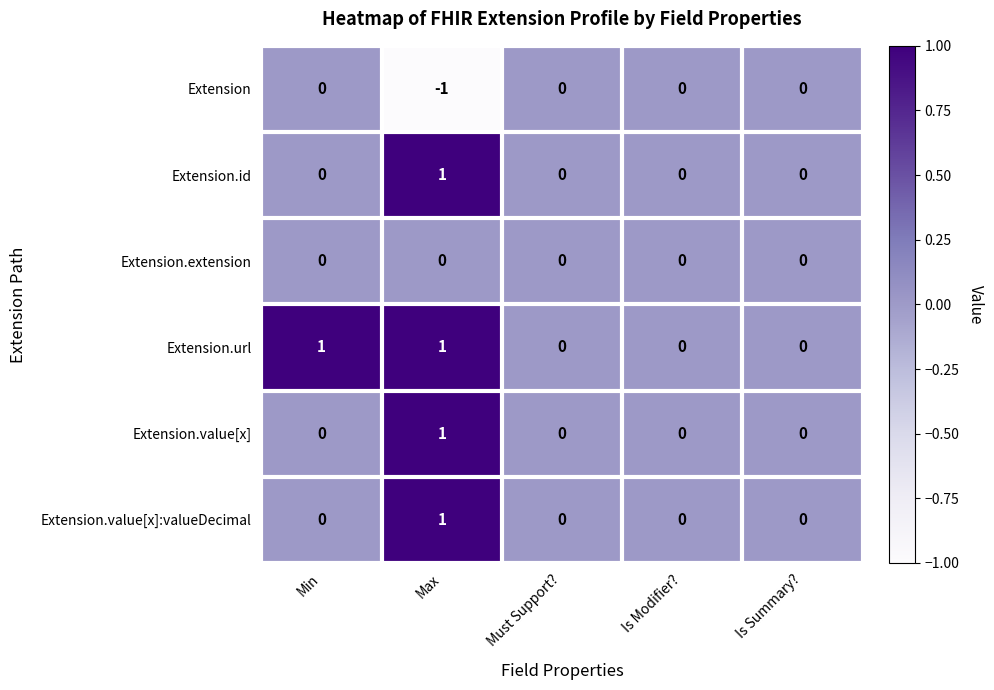

Is it true that Extension.url equals -1 at Is Modifier??

False